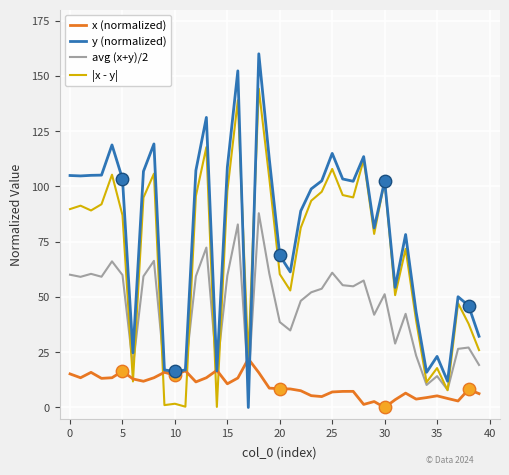

What are all the series names shown in the legend?

x (normalized), y (normalized), avg (x+y)/2, |x - y|